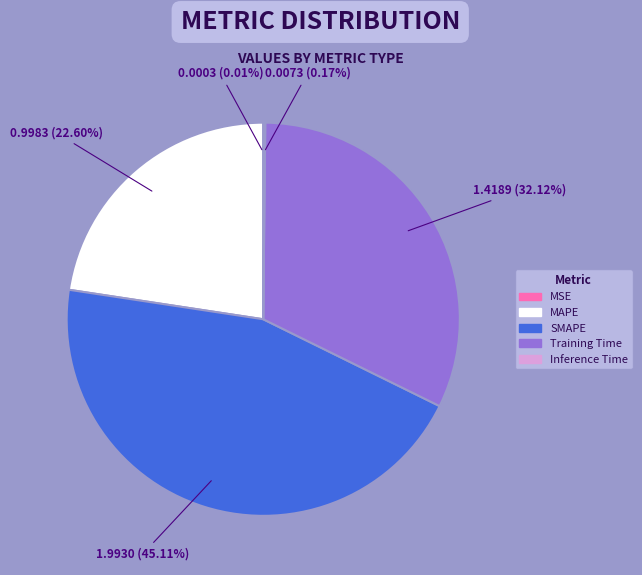

Which slice is the largest?

SMAPE